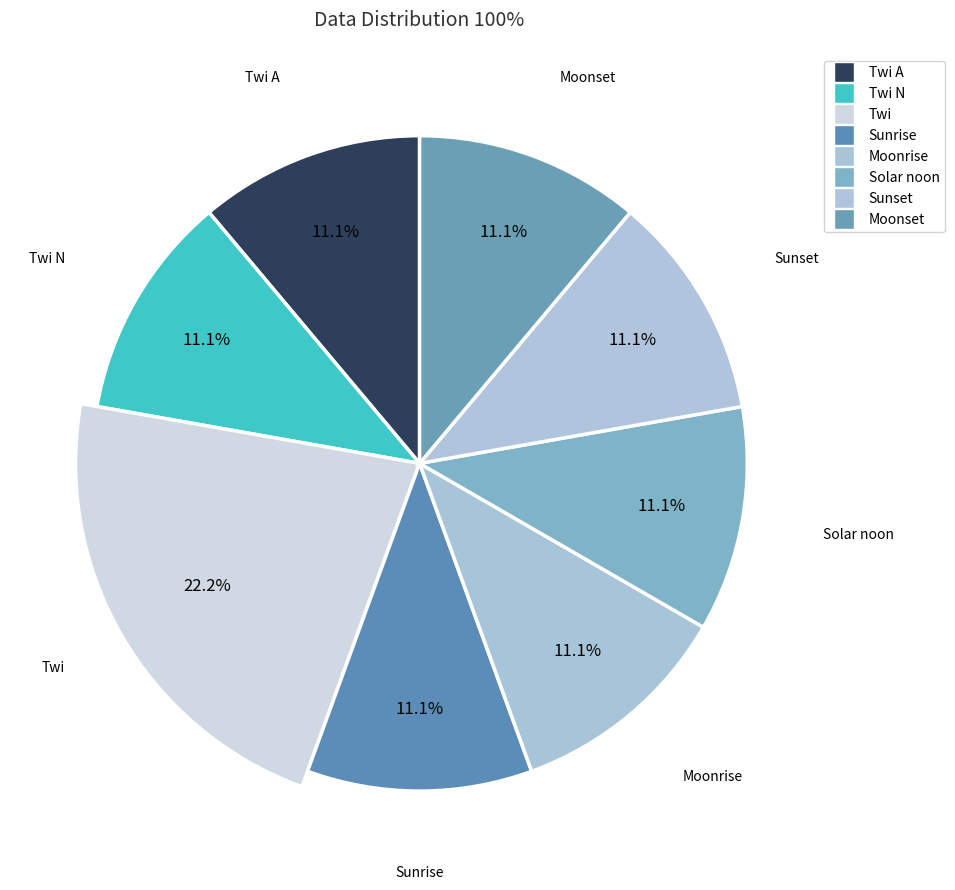

Does Sunset account for over 50% of the chart?

No